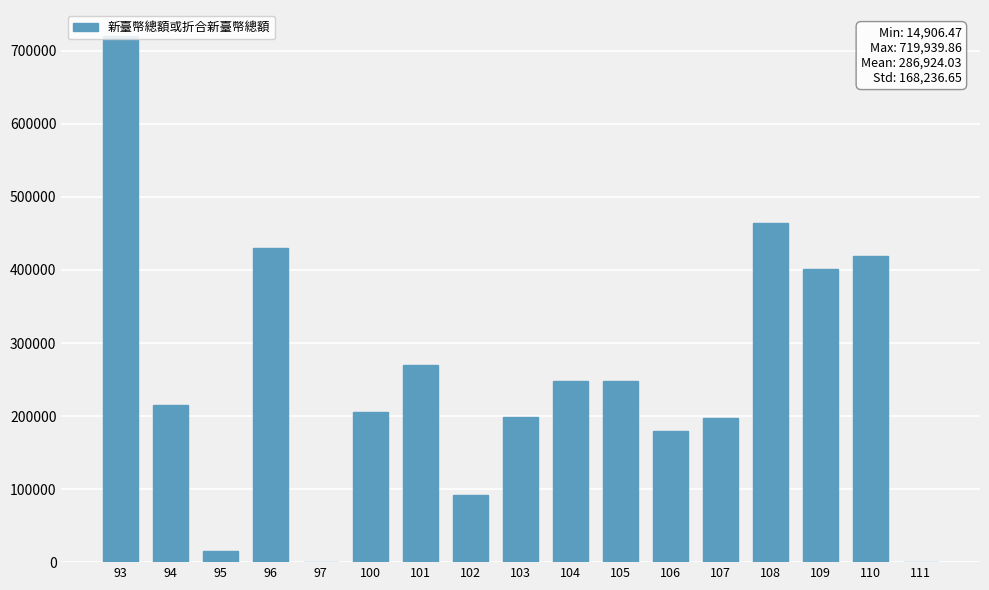

The value at 109 is 401666.3. True or false?

True